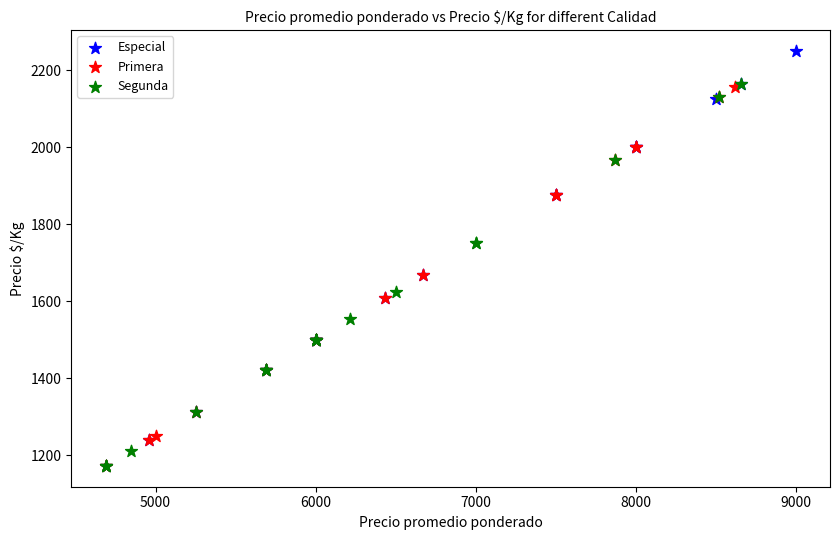

What are all the series names shown in the legend?

Especial, Primera, Segunda